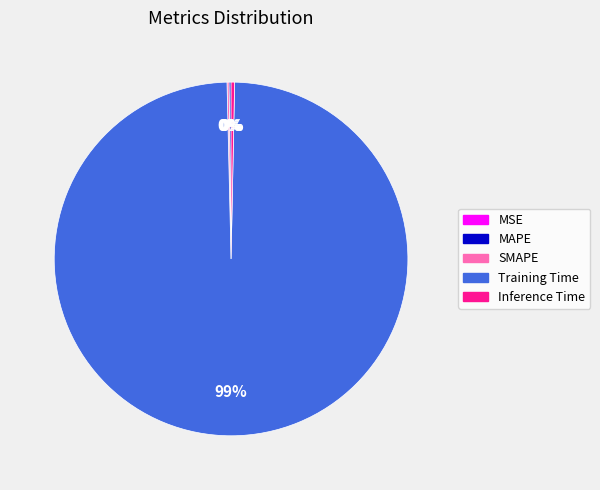

The Inference Time slice represents 0% of the pie. True or false?

True